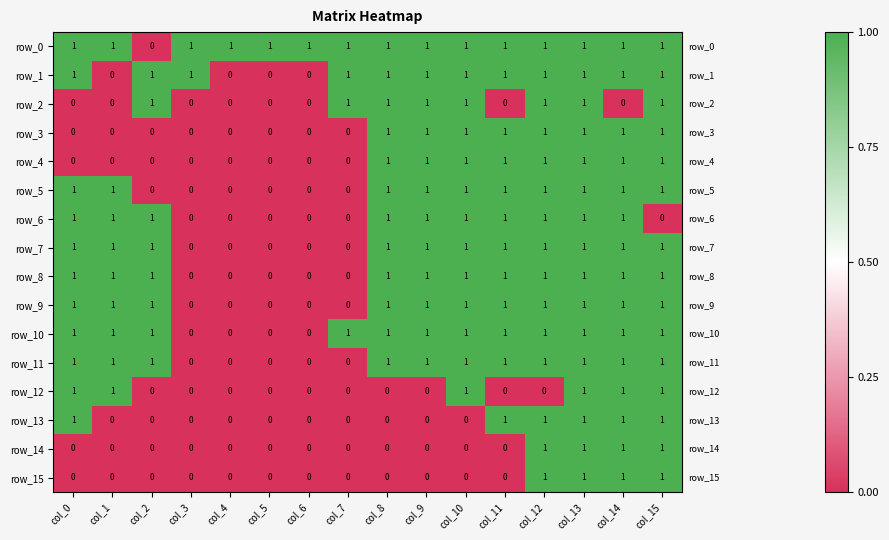

Reading right to left, list all the values displayed in this chart.

row_0: 1	1	1	1	1	1	1	1	1	1	1	1	1	0	1	1
row_1: 1	1	1	1	1	1	1	1	1	0	0	0	1	1	0	1
row_2: 1	0	1	1	0	1	1	1	1	0	0	0	0	1	0	0
row_3: 1	1	1	1	1	1	1	1	0	0	0	0	0	0	0	0
row_4: 1	1	1	1	1	1	1	1	0	0	0	0	0	0	0	0
row_5: 1	1	1	1	1	1	1	1	0	0	0	0	0	0	1	1
row_6: 0	1	1	1	1	1	1	1	0	0	0	0	0	1	1	1
row_7: 1	1	1	1	1	1	1	1	0	0	0	0	0	1	1	1
row_8: 1	1	1	1	1	1	1	1	0	0	0	0	0	1	1	1
row_9: 1	1	1	1	1	1	1	1	0	0	0	0	0	1	1	1
row_10: 1	1	1	1	1	1	1	1	1	0	0	0	0	1	1	1
row_11: 1	1	1	1	1	1	1	1	0	0	0	0	0	1	1	1
row_12: 1	1	1	0	0	1	0	0	0	0	0	0	0	0	1	1
row_13: 1	1	1	1	1	0	0	0	0	0	0	0	0	0	0	1
row_14: 1	1	1	1	0	0	0	0	0	0	0	0	0	0	0	0
row_15: 1	1	1	1	0	0	0	0	0	0	0	0	0	0	0	0